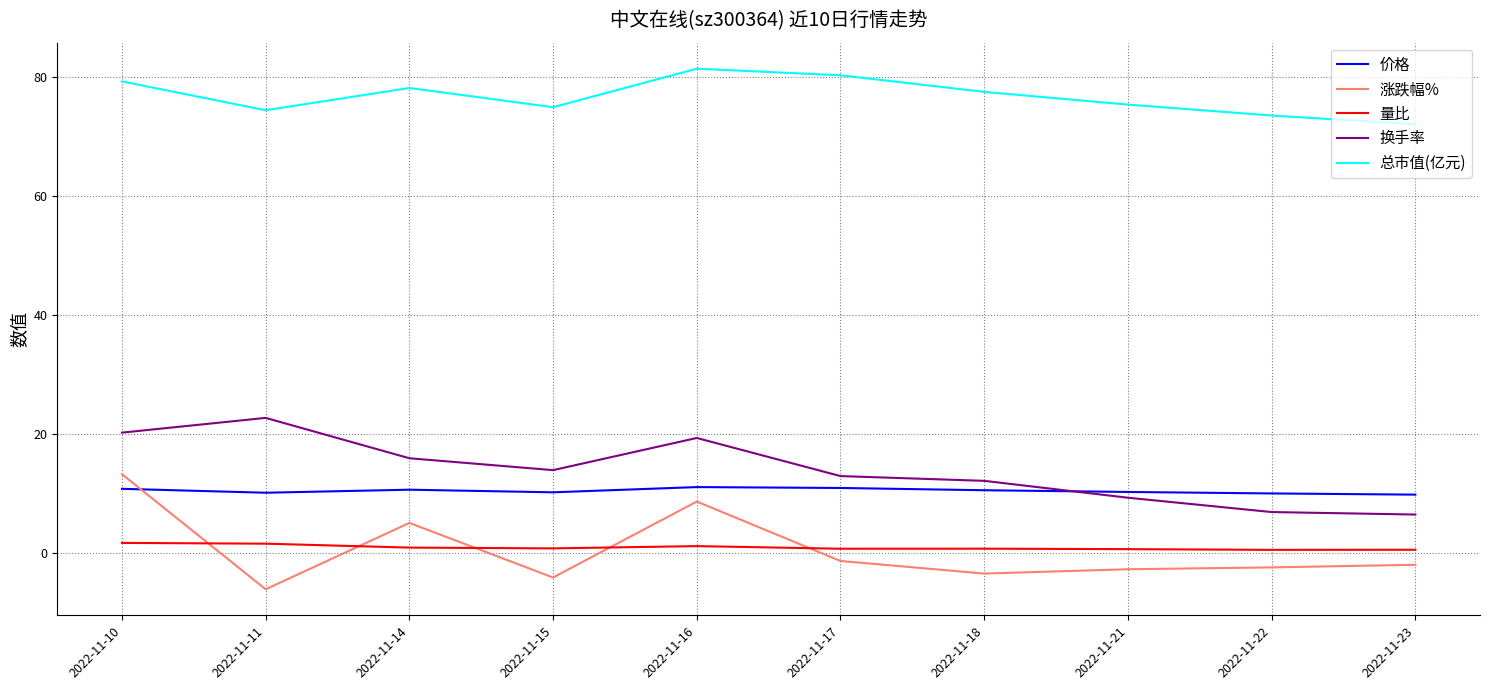

Which series has the widest spread of values?

涨跌幅%